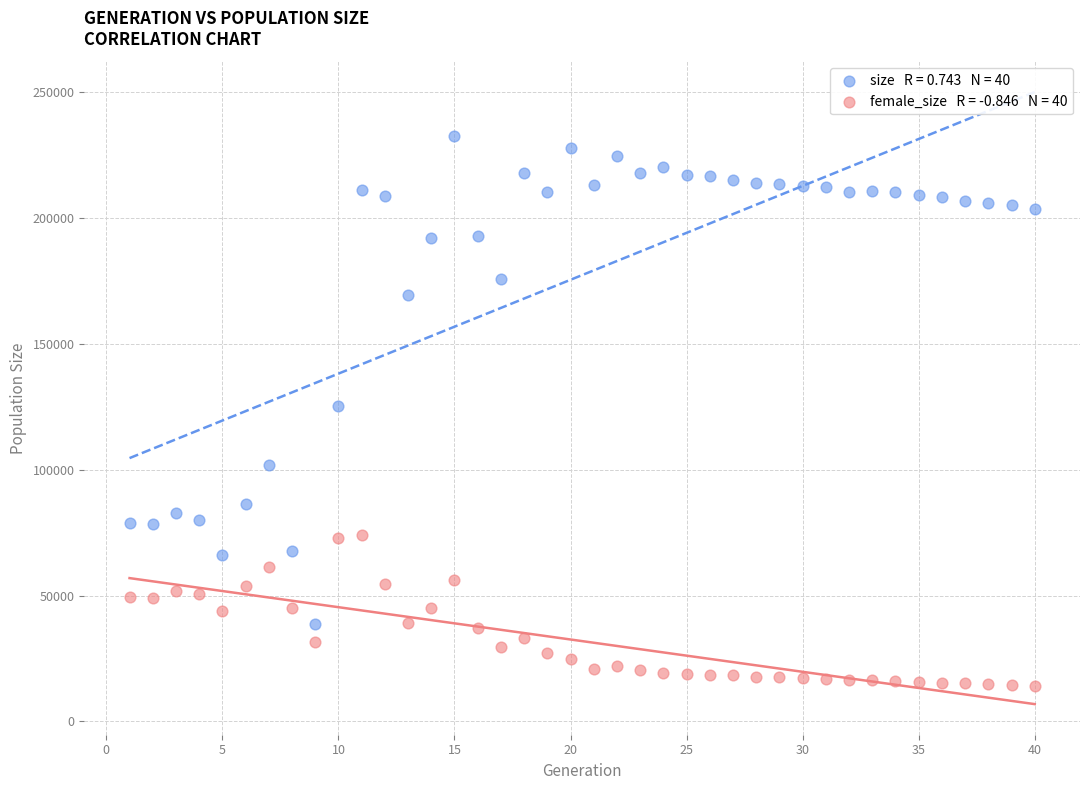

Across all data points, what is the range of Y values (max minus min)?

218434